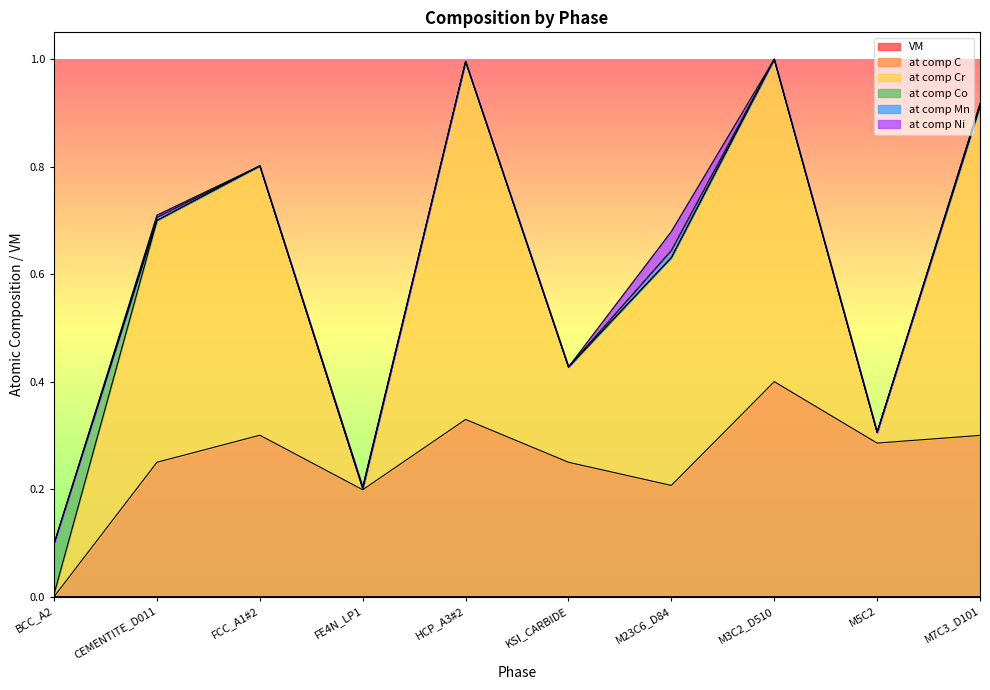

Does the chart display data point markers on the line(s)?

No